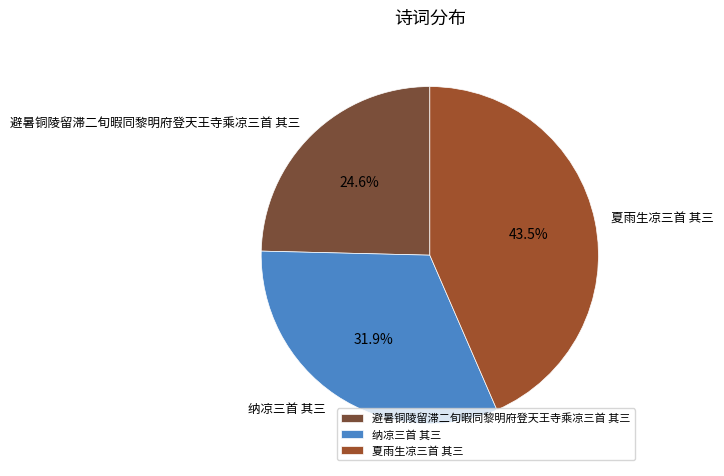

Between 纳凉三首 其三 and 避暑铜陵留滞二旬暇同黎明府登天王寺乘凉三首 其三, which is larger?

纳凉三首 其三